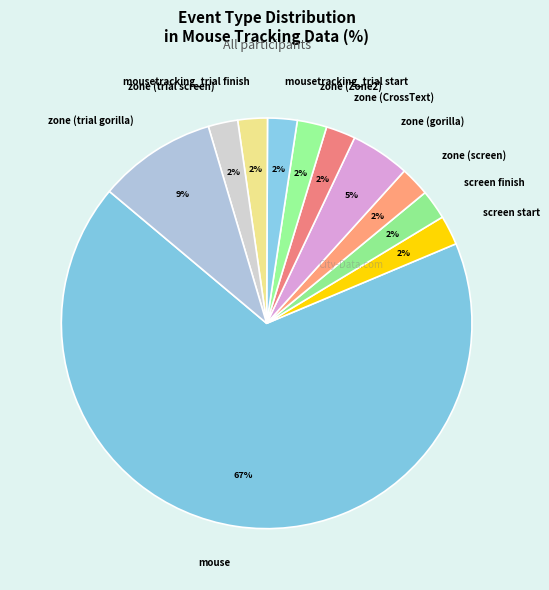

Which category has the biggest portion of the pie?

mouse